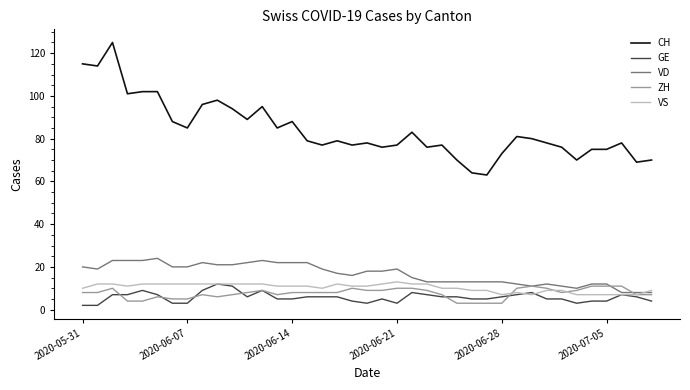

What is the highest value of the VS series?

13